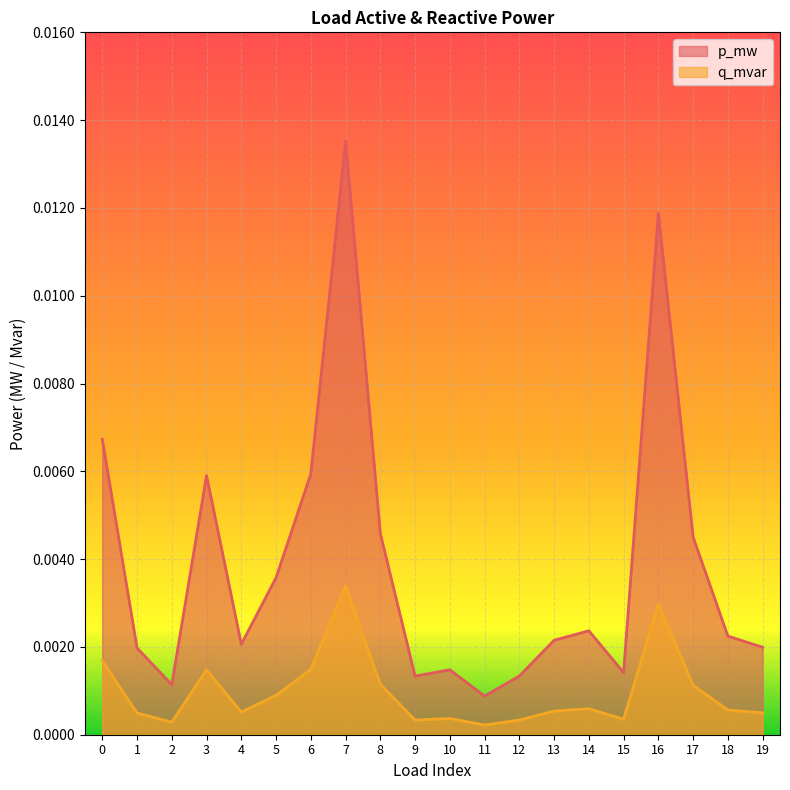

At which category is the sum across all series the highest?

7